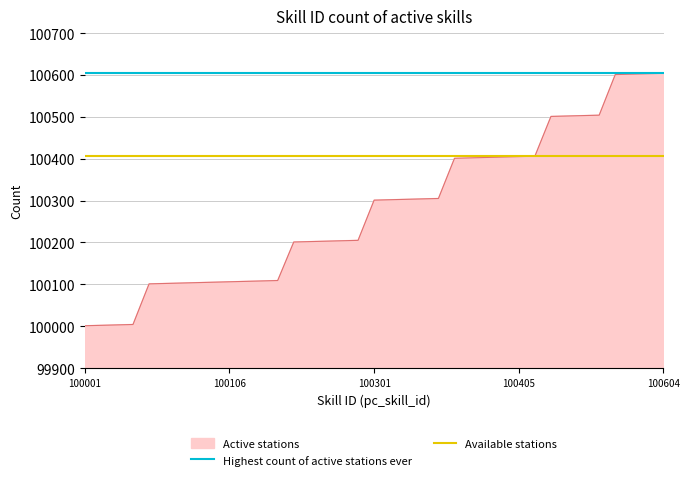

Which series has the widest spread of values?

Active stations